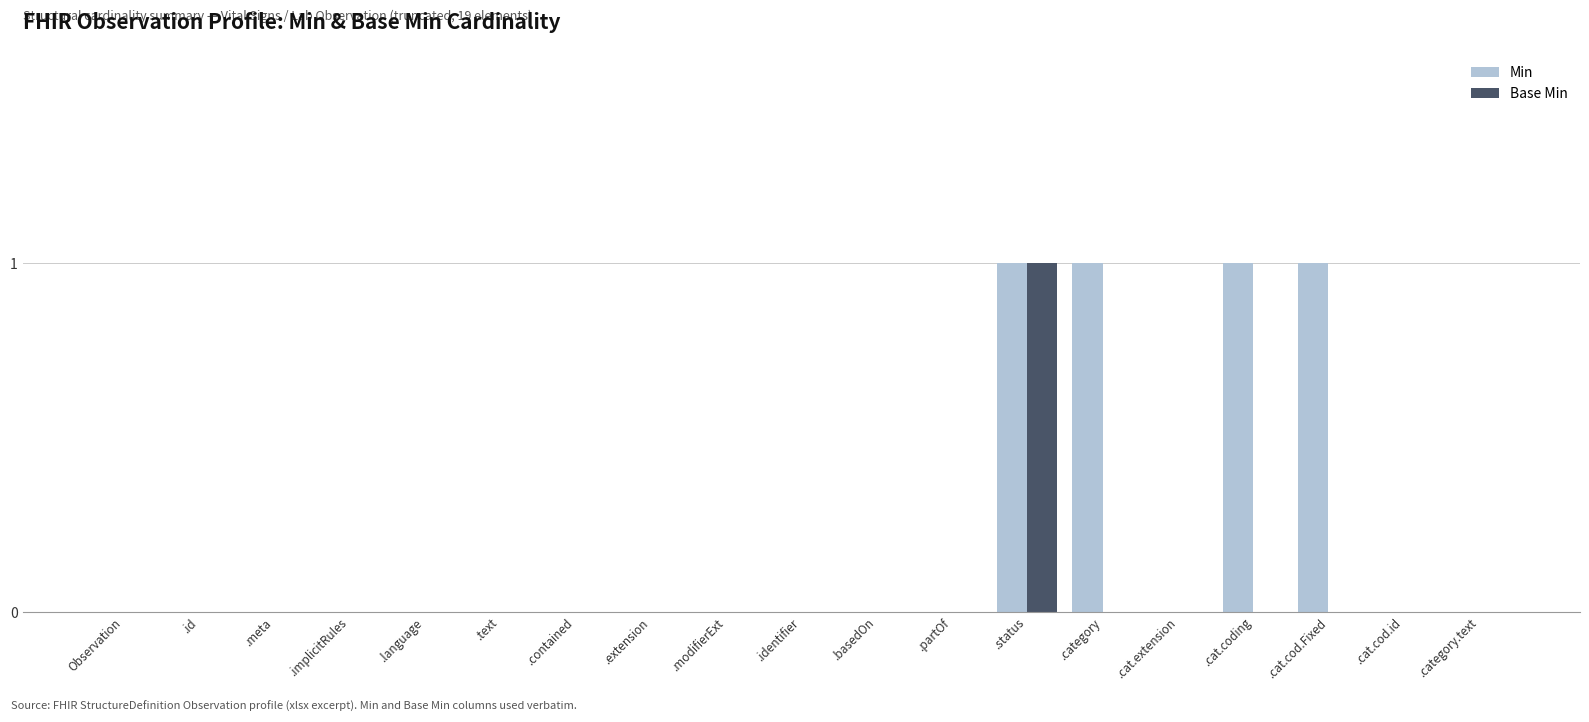

The Min series shows 0 at .basedOn. True or false?

True